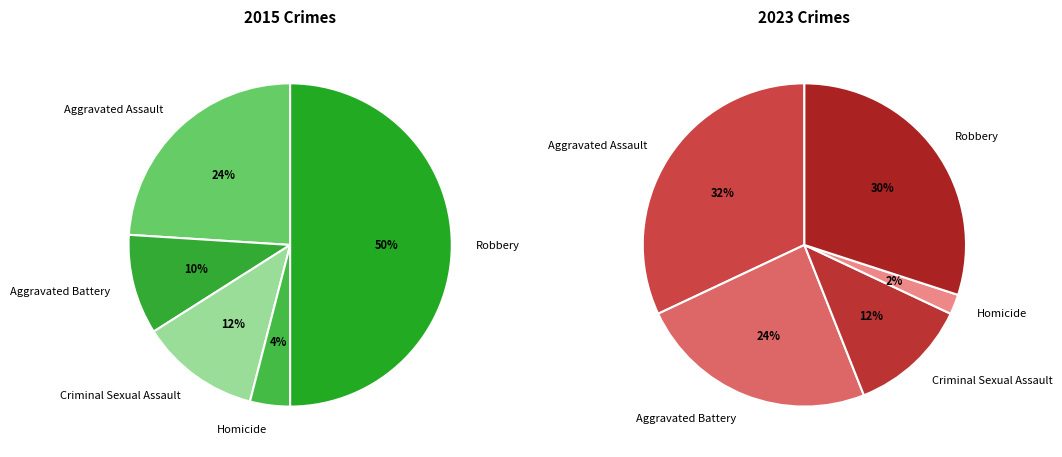

What percentage is the 3 slice, to the nearest percent?

2%